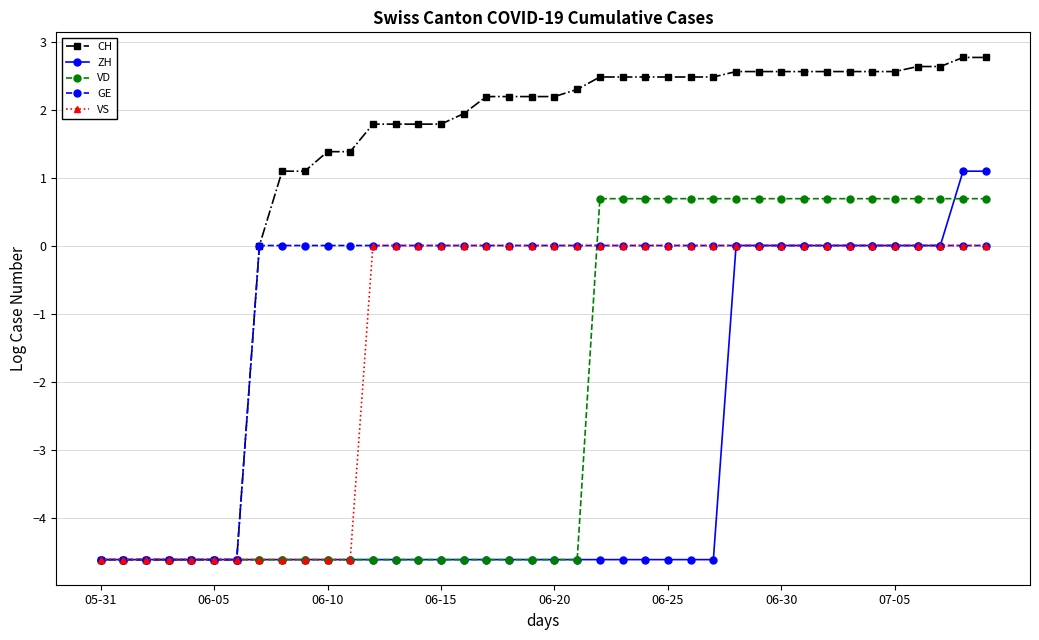

What is the value of the GE point at the 4th from the left?

-4.6